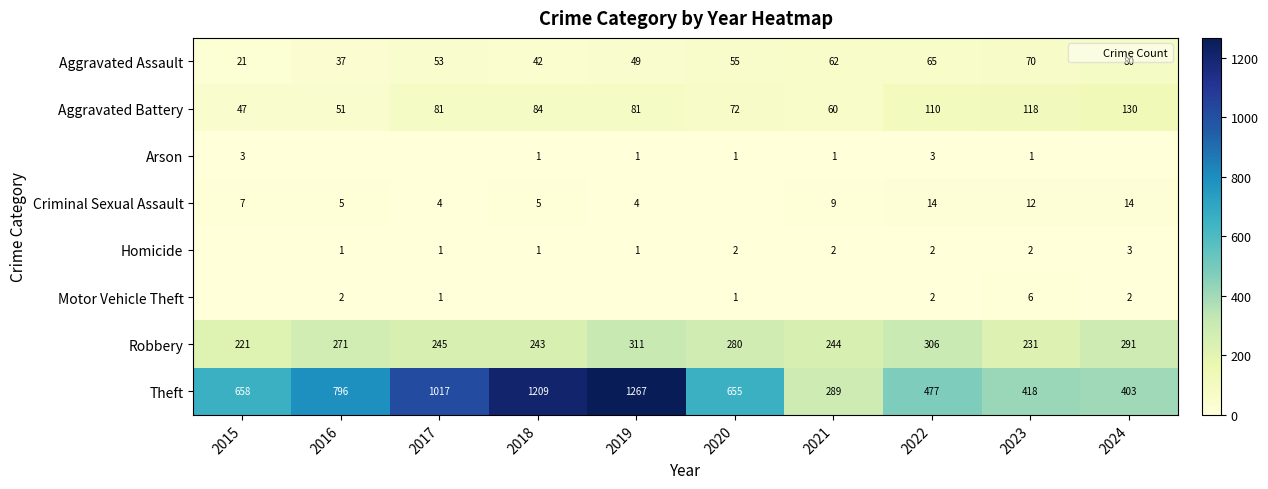

What is the sum of the Aggravated Battery values at 2017 and 2023?

199